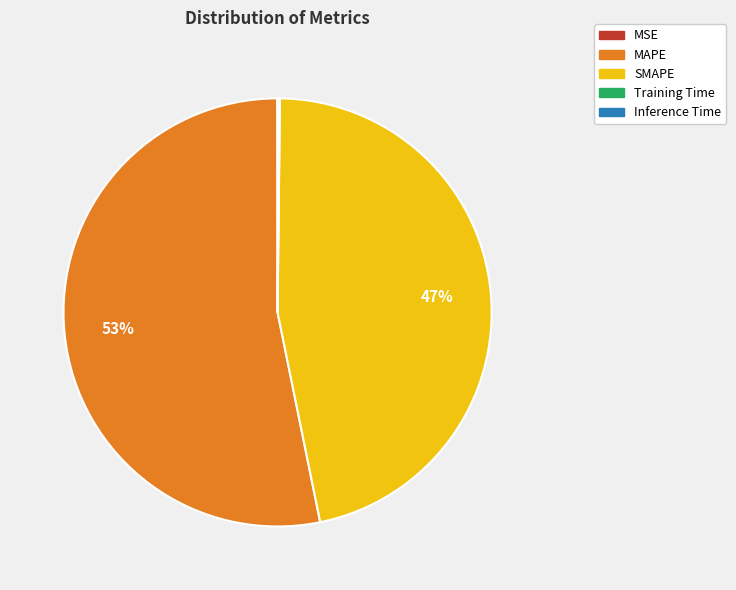

What is the largest slice in the pie chart?

MAPE